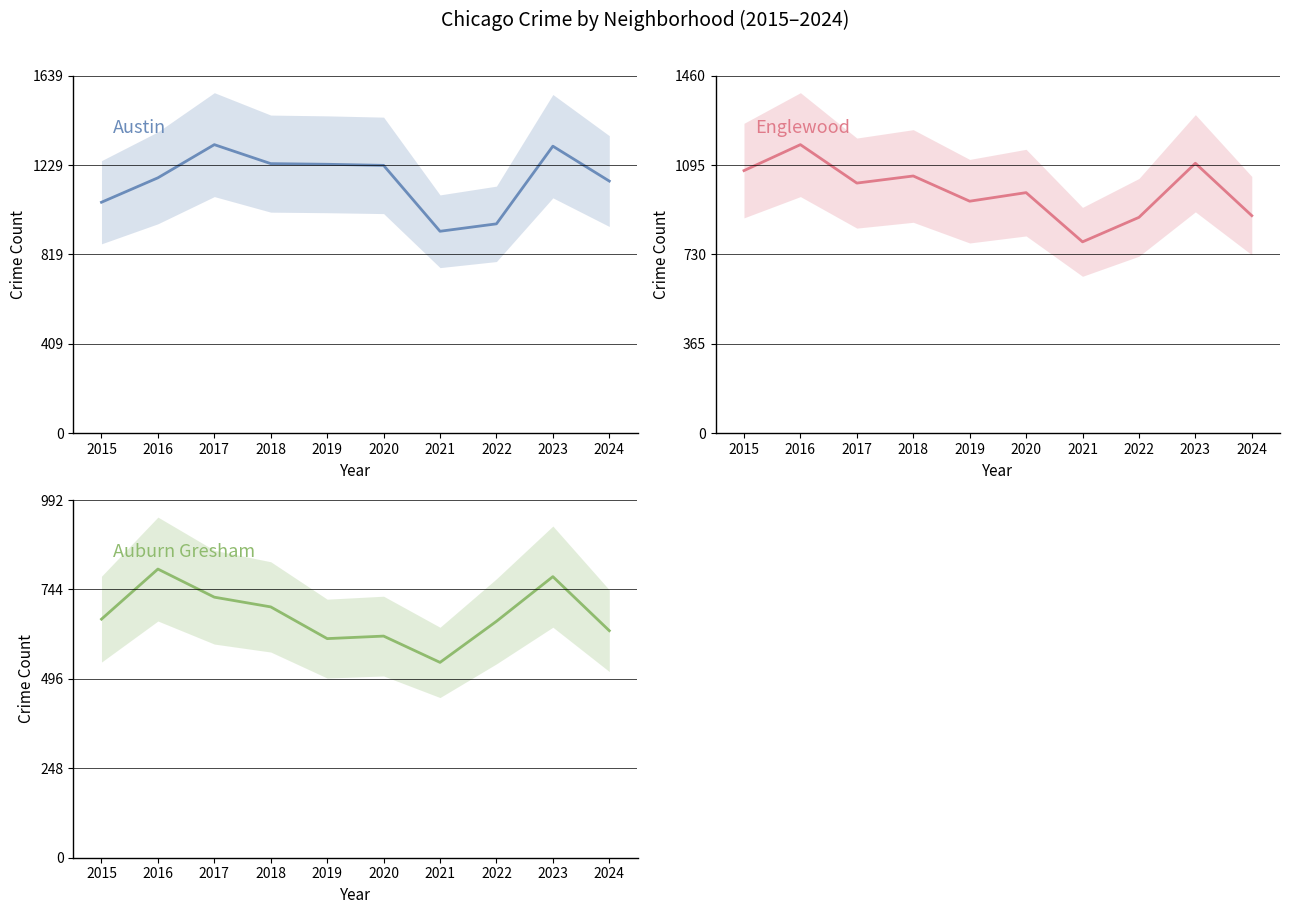

Reading right to left, extract all data points from this chart.

Austin: 1156	1316	960	926	1228	1233	1236	1323	1171	1059
Englewood: 889	1103	882	782	983	948	1051	1022	1179	1073
Auburn Gresham: 630	780	656	542	615	608	696	723	801	662